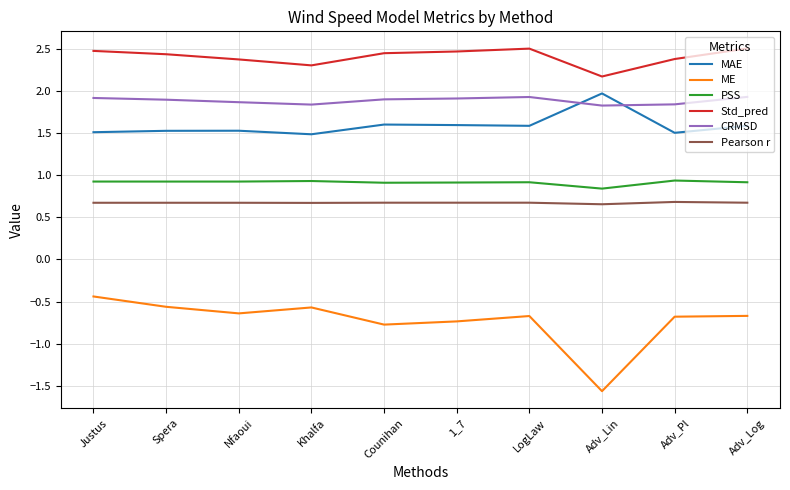

What is the sum of the MAE values at Counihan and Justus?

3.1